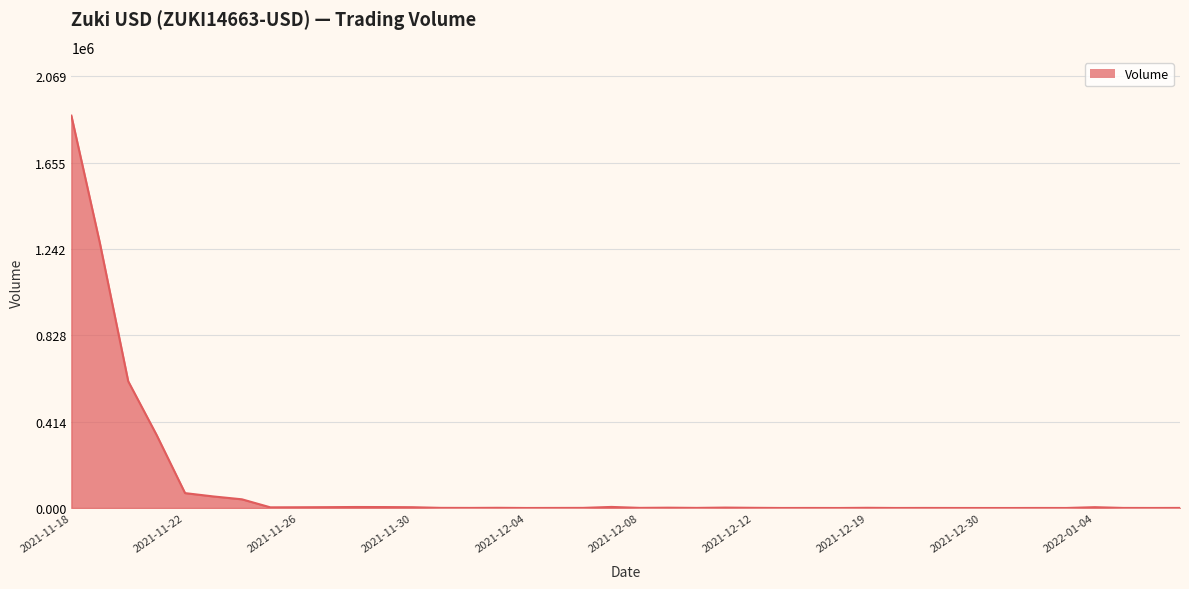

What is the difference between the maximum and minimum values?

1881197